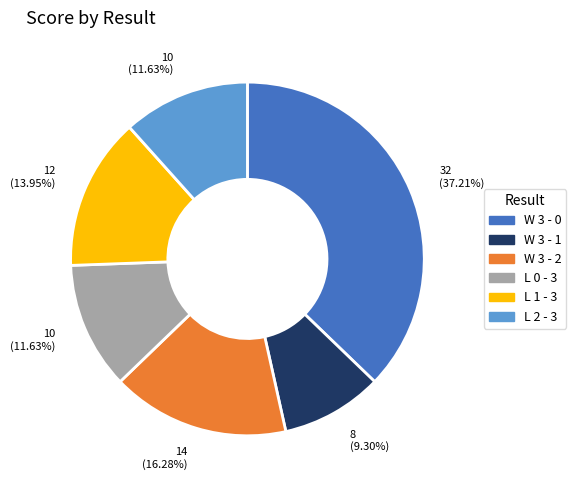

To the nearest percent, what is the difference between the largest and smallest slice percentages?

28%